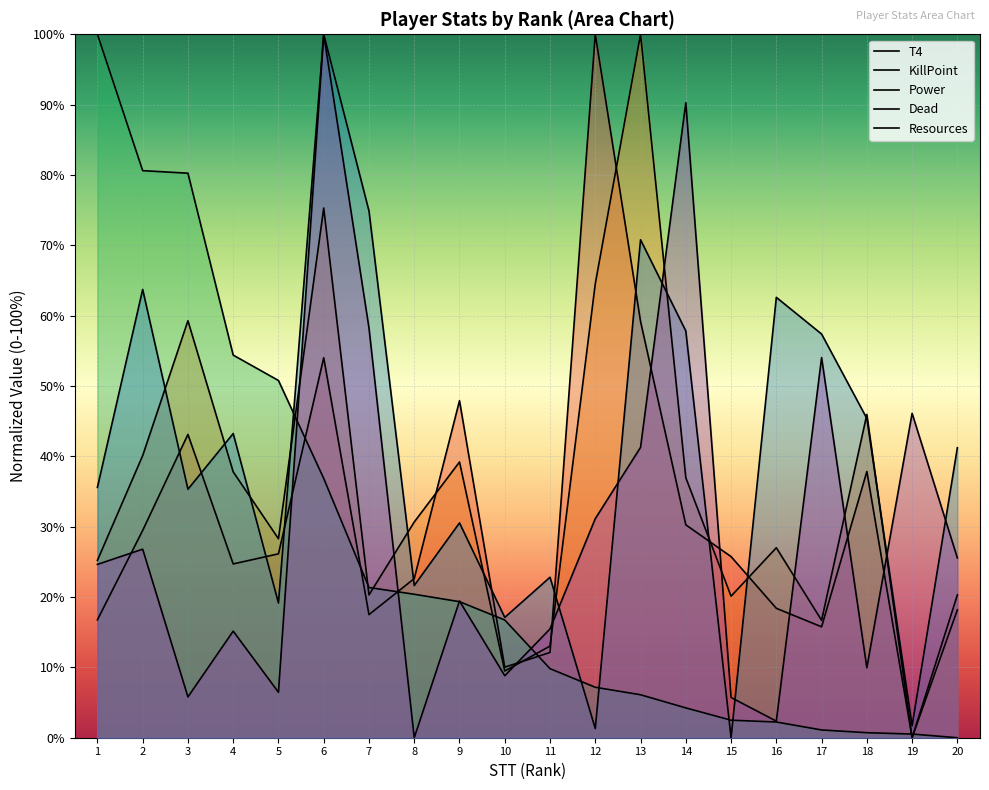

At which label does Dead reach its peak?

6